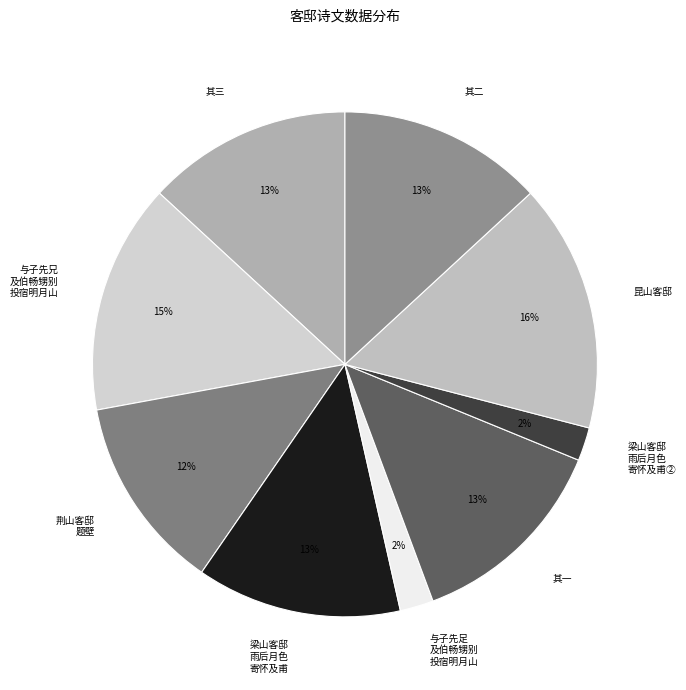

Which has a higher value, 与子先足 及伯畅甥别 投宿明月山 or 其一?

其一